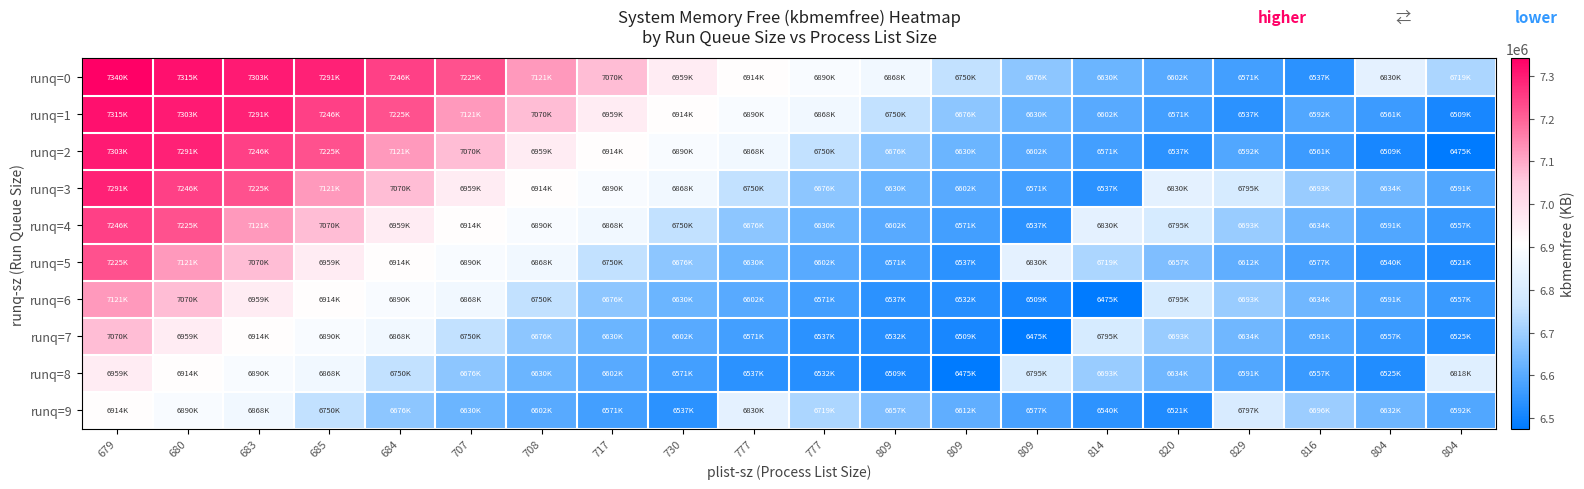

Reading left to right, extract all data points from this chart.

runq=0: 679=7340724	680=7315040	683=7303368	685=7291944	684=7246280	707=7225628	708=7121372	717=7070372	730=6959044	777=6914844	777=6890492	809=6868832	809=6750956	809=6676284	814=6630912	820=6602504	829=6571260	816=6537640	804=6830412	804=6719904
runq=1: 679=7315040	680=7303368	683=7291944	685=7246280	684=7225628	707=7121372	708=7070372	717=6959044	730=6914844	777=6890492	777=6868832	809=6750956	809=6676284	809=6630912	814=6602504	820=6571260	829=6537640	816=6592556	804=6561524	804=6509432
runq=2: 679=7303368	680=7291944	683=7246280	685=7225628	684=7121372	707=7070372	708=6959044	717=6914844	730=6890492	777=6868832	777=6750956	809=6676284	809=6630912	809=6602504	814=6571260	820=6537640	829=6592556	816=6561524	804=6509432	804=6475476
runq=3: 679=7291944	680=7246280	683=7225628	685=7121372	684=7070372	707=6959044	708=6914844	717=6890492	730=6868832	777=6750956	777=6676284	809=6630912	809=6602504	809=6571260	814=6537640	820=6830412	829=6795712	816=6693900	804=6634708	804=6591568
runq=4: 679=7246280	680=7225628	683=7121372	685=7070372	684=6959044	707=6914844	708=6890492	717=6868832	730=6750956	777=6676284	777=6630912	809=6602504	809=6571260	809=6537640	814=6830412	820=6795712	829=6693900	816=6634708	804=6591568	804=6557092
runq=5: 679=7225628	680=7121372	683=7070372	685=6959044	684=6914844	707=6890492	708=6868832	717=6750956	730=6676284	777=6630912	777=6602504	809=6571260	809=6537640	809=6830412	814=6719904	820=6657568	829=6612692	816=6577576	804=6540700	804=6521952
runq=6: 679=7121372	680=7070372	683=6959044	685=6914844	684=6890492	707=6868832	708=6750956	717=6676284	730=6630912	777=6602504	777=6571260	809=6537640	809=6532472	809=6509432	814=6475476	820=6795712	829=6693900	816=6634708	804=6591568	804=6557092
runq=7: 679=7070372	680=6959044	683=6914844	685=6890492	684=6868832	707=6750956	708=6676284	717=6630912	730=6602504	777=6571260	777=6537640	809=6532472	809=6509432	809=6475476	814=6795712	820=6693900	829=6634708	816=6591568	804=6557092	804=6525816
runq=8: 679=6959044	680=6914844	683=6890492	685=6868832	684=6750956	707=6676284	708=6630912	717=6602504	730=6571260	777=6537640	777=6532472	809=6509432	809=6475476	809=6795712	814=6693900	820=6634708	829=6591568	816=6557092	804=6525816	804=6818584
runq=9: 679=6914844	680=6890492	683=6868832	685=6750956	684=6676284	707=6630912	708=6602504	717=6571260	730=6537640	777=6830412	777=6719904	809=6657568	809=6612692	809=6577576	814=6540700	820=6521952	829=6797124	816=6696264	804=6632472	804=6592556